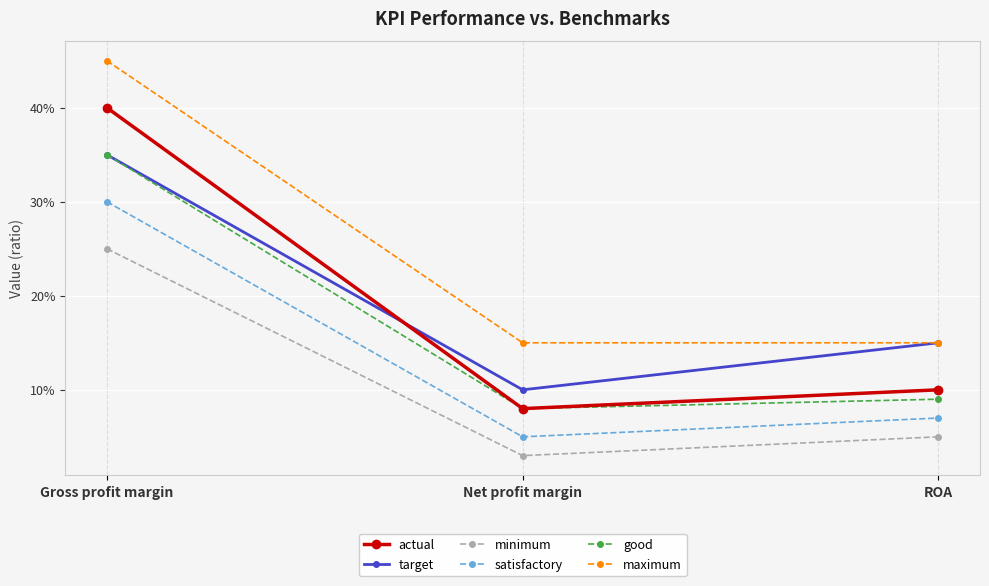

What position from the left is ROA?

3